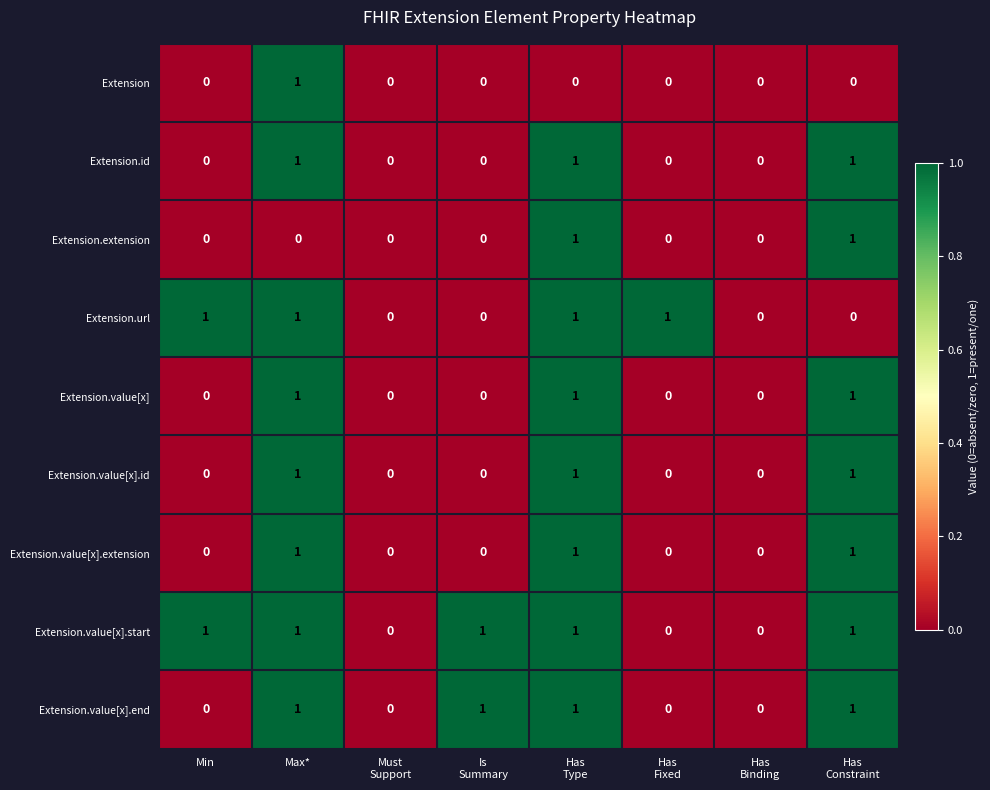

True or false: Extension has a value of 2 at Max*.

False